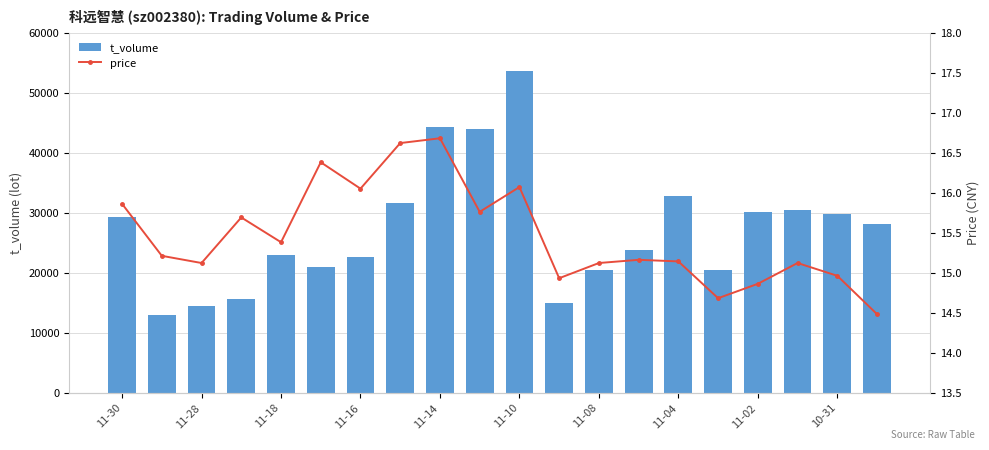

The value of t_volume at 13 is 7727.1. True or false?

False